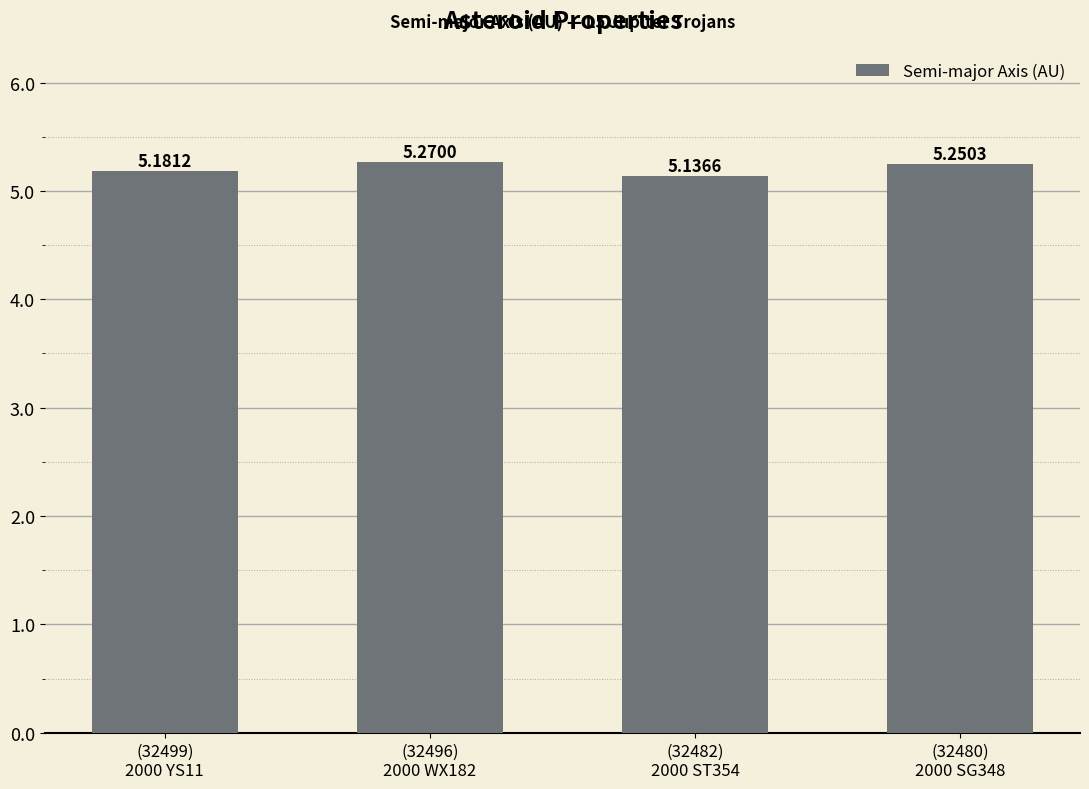

List the labels in order of value, smallest first.

(32482)
2000 ST354, (32499)
2000 YS11, (32480)
2000 SG348, (32496)
2000 WX182